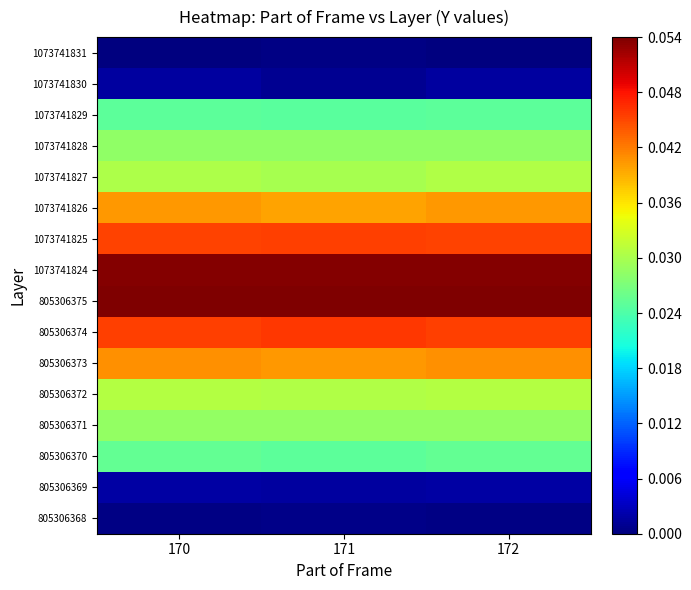

What is the difference between the highest and lowest values at 170?

0.1